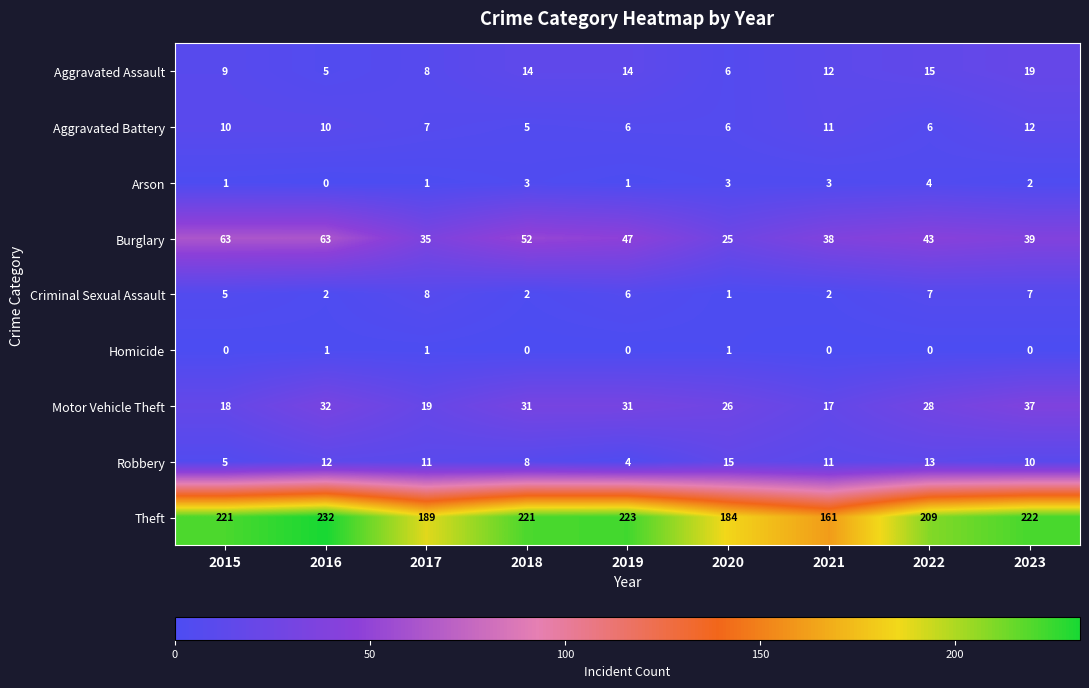

How many distinct data groups are displayed?

9